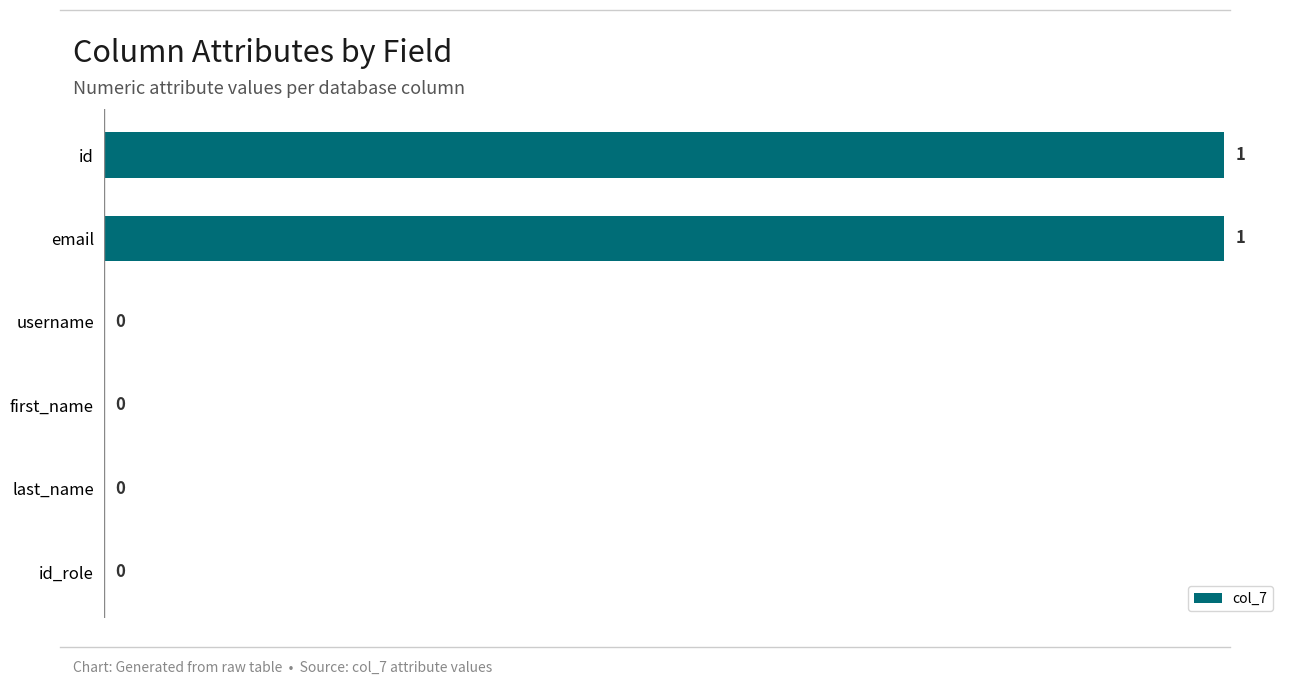

How many series are shown in this chart?

1